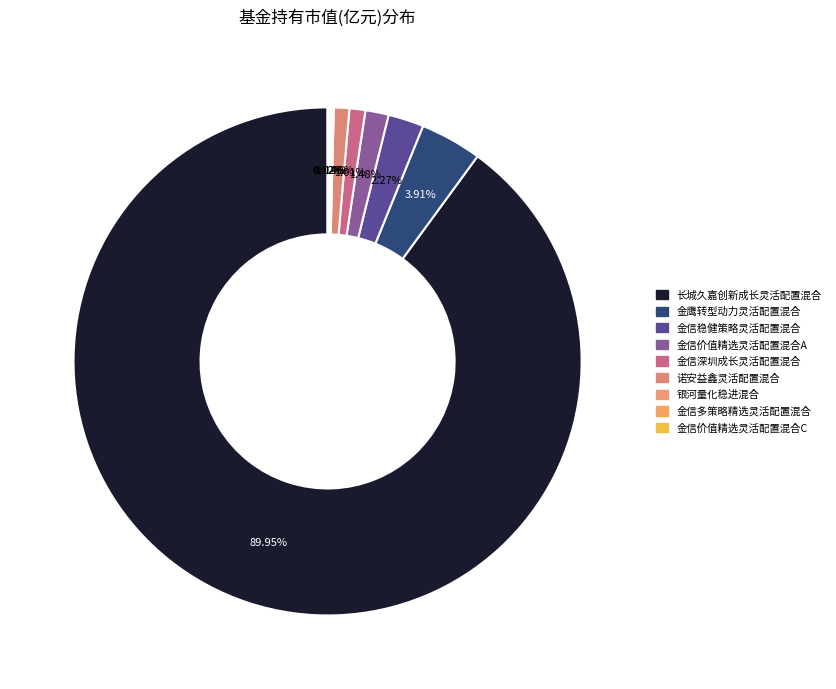

Which category accounts for the majority?

长城久嘉创新成长灵活配置混合